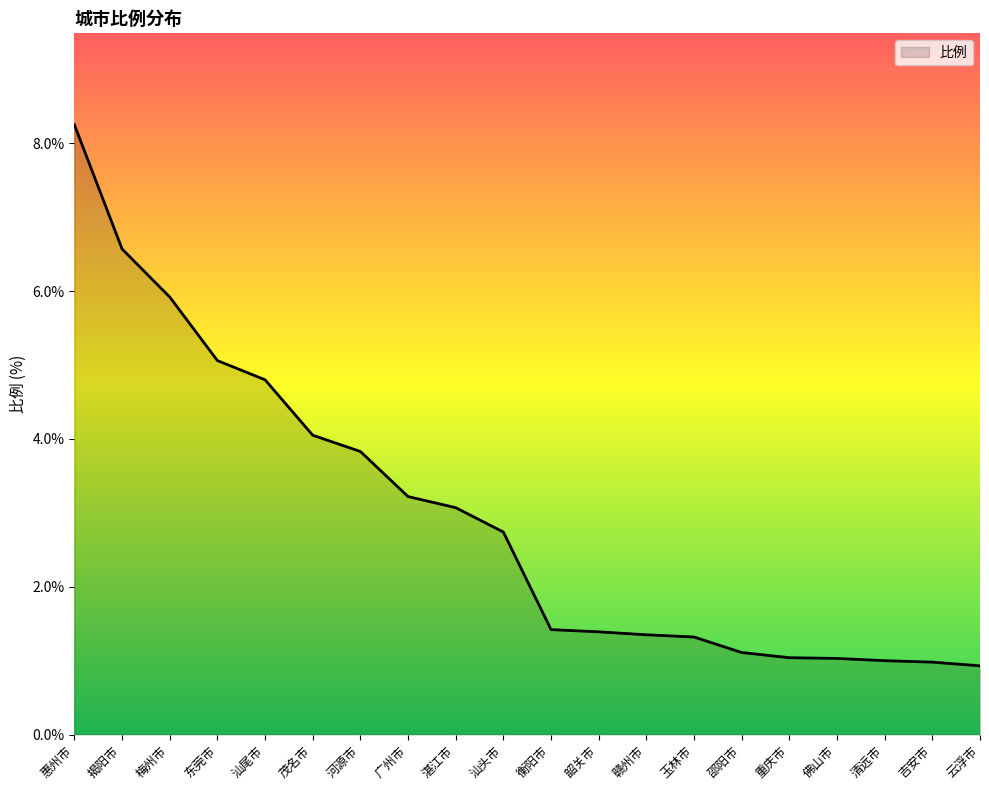

What is the sum of all values?

59.1